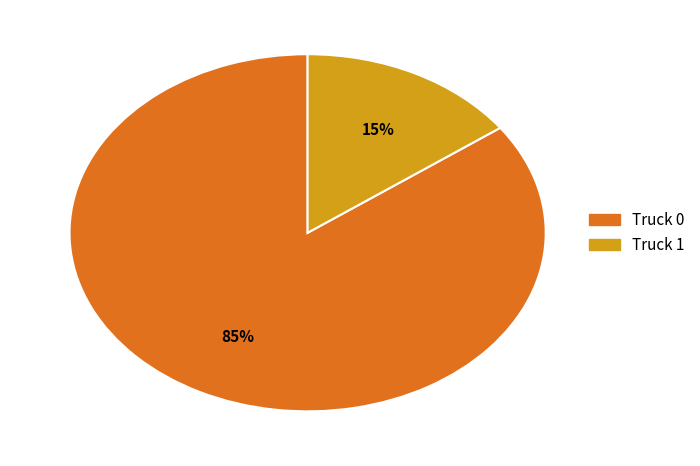

To the nearest percent, what percentage of the pie is Truck 0?

85%